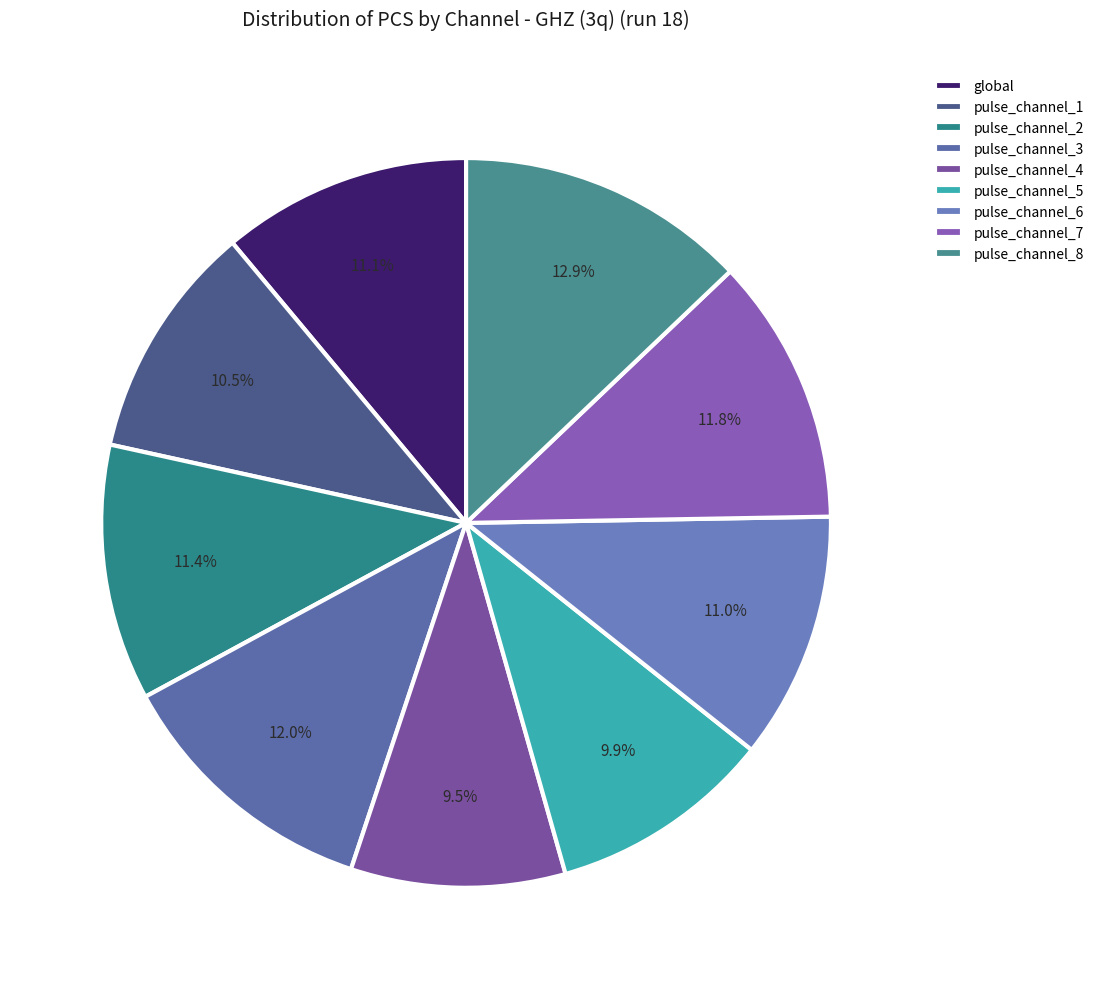

How much of the chart is everything except pulse_channel_2?

88.6%